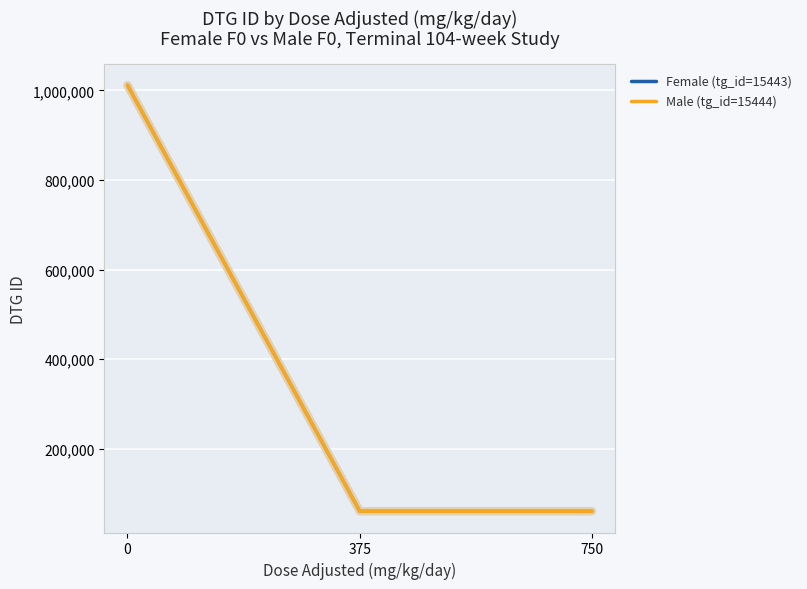

How many lines are shown in the chart?

2